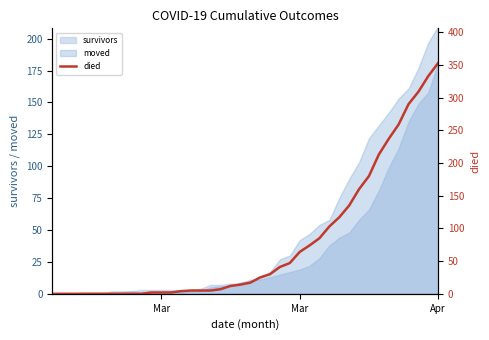

Is it true that the value at 17 is 11?

False